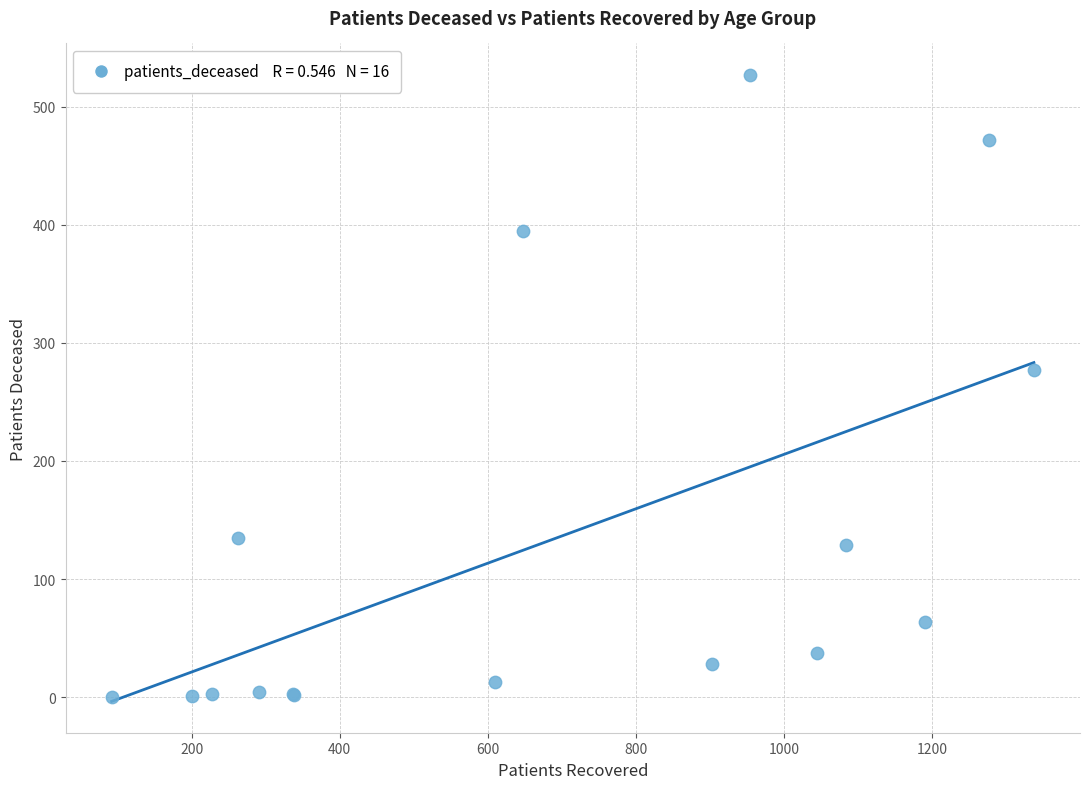

What Y value in the scatter plot is closest to 263?

277